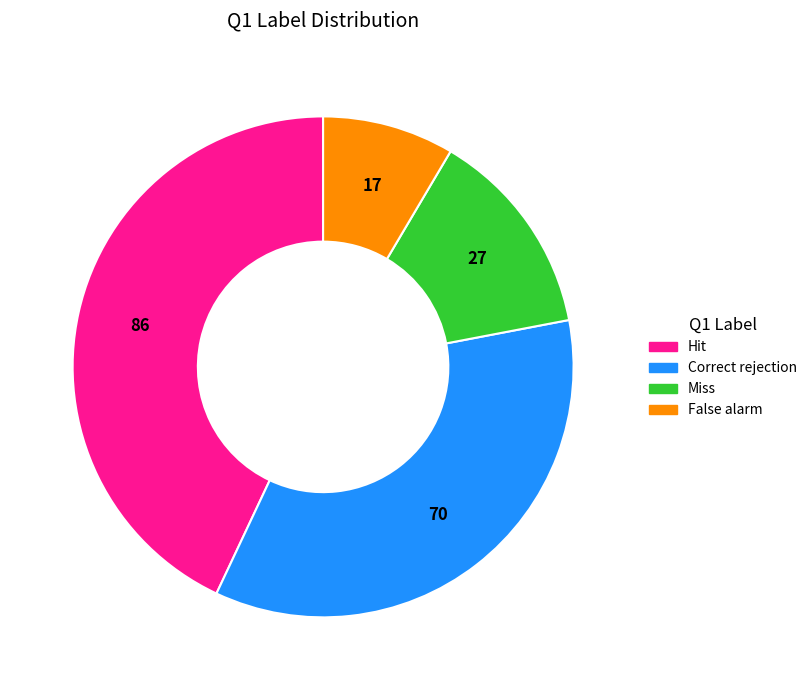

Which has a higher value, Hit or Correct rejection?

Hit